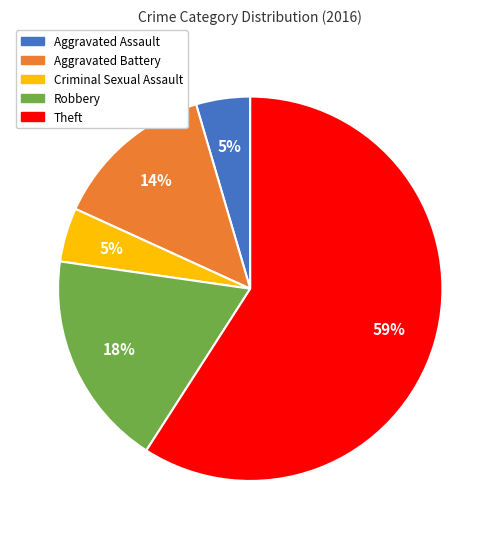

Does any single category account for the majority?

Yes